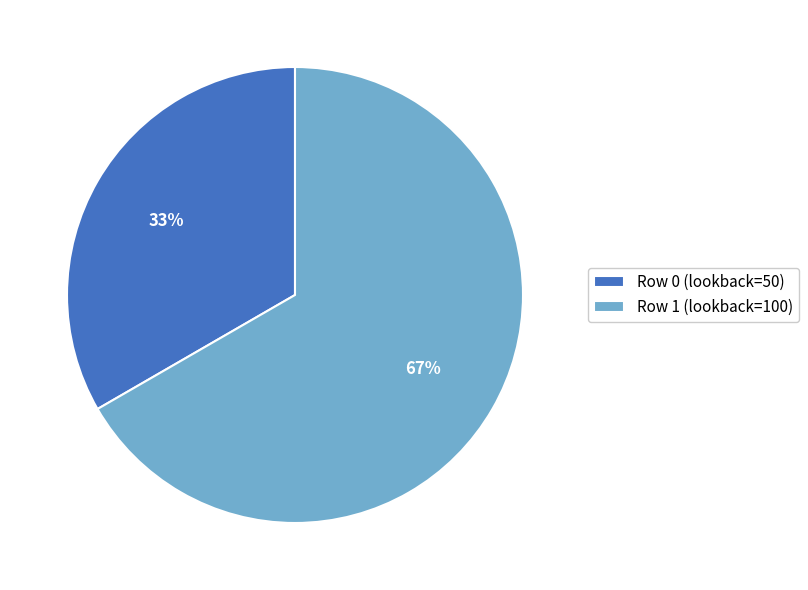

To the nearest percent, what percentage of the pie is Row 0 (lookback=50)?

33%